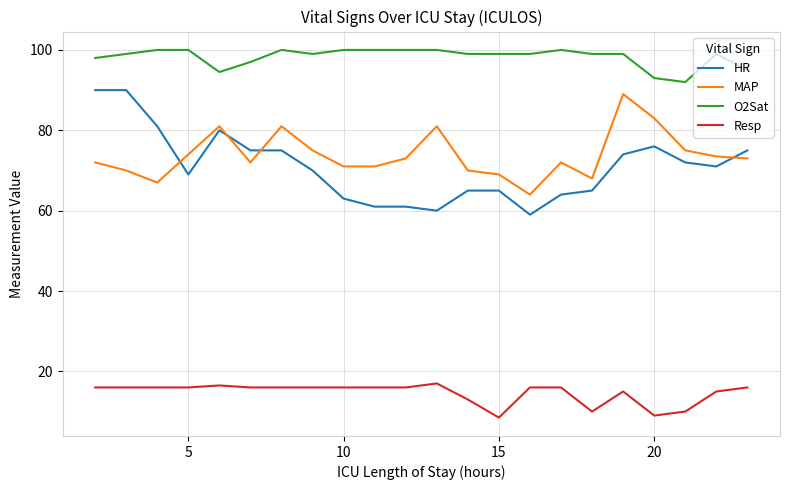

What is the difference between the maximum and minimum values in the HR series?

31.0